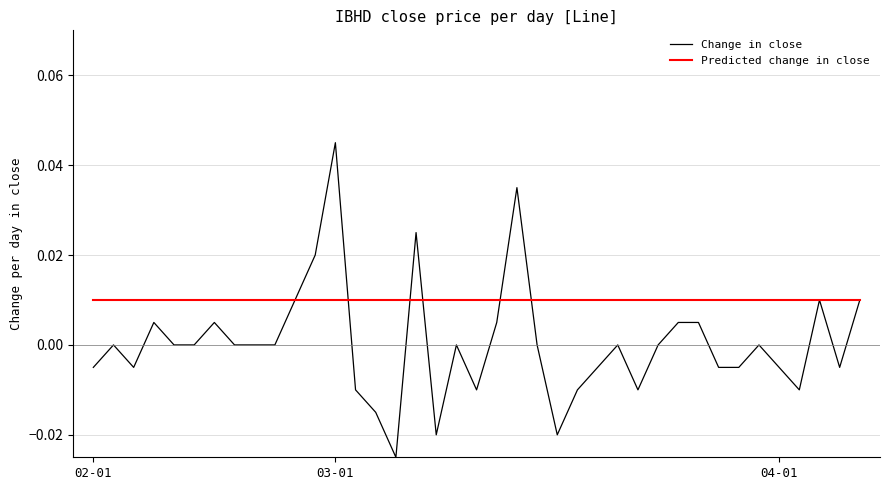

How many lines are shown in the chart?

2